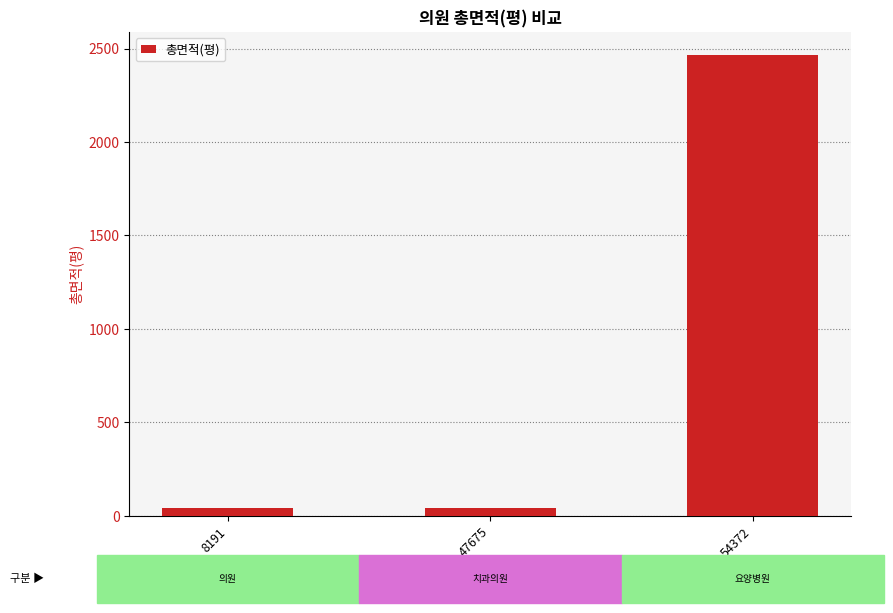

What is the value of the 3rd bar from the left?

2463.8